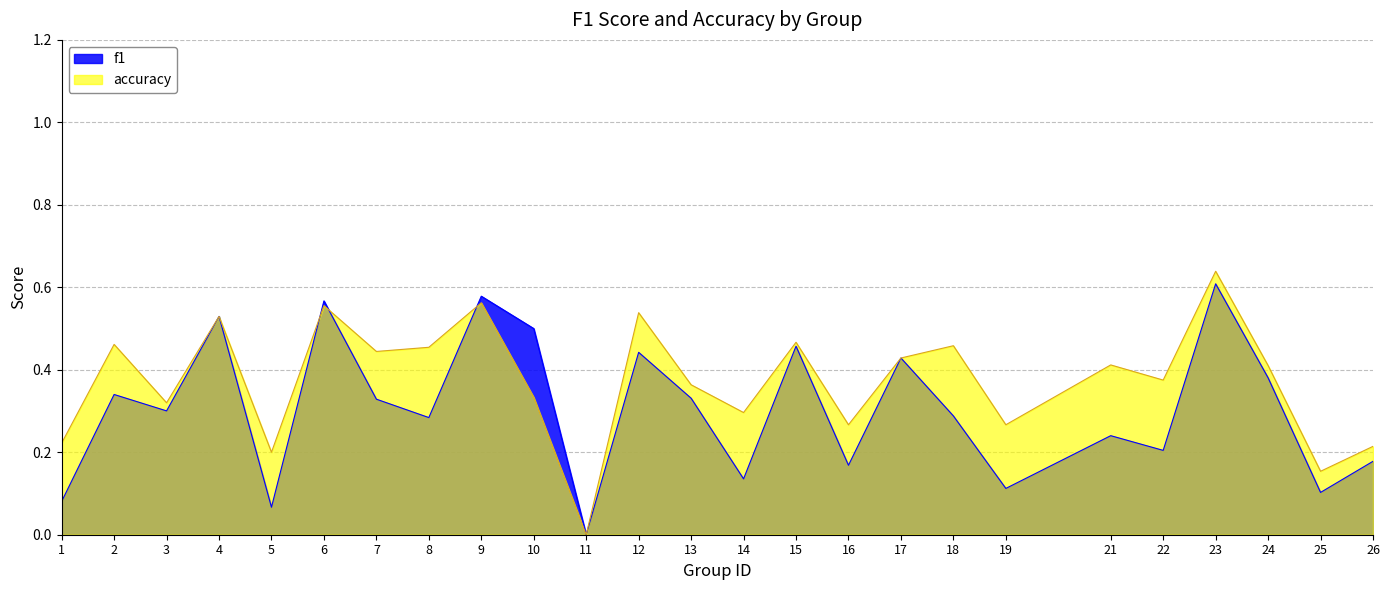

How many times do f1 and accuracy cross each other?

3